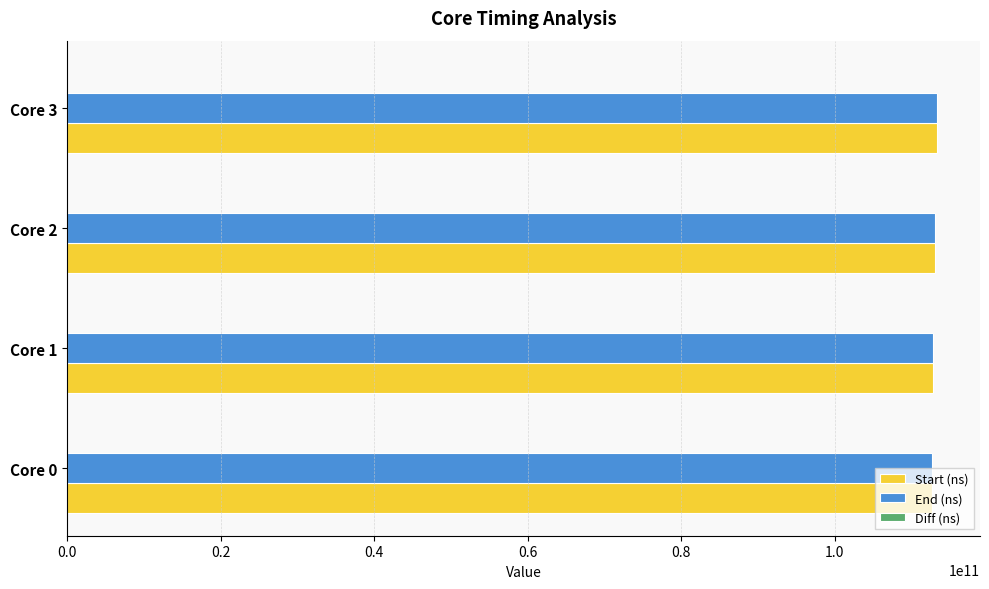

What is the highest value of the End (ns) series?

113277183098